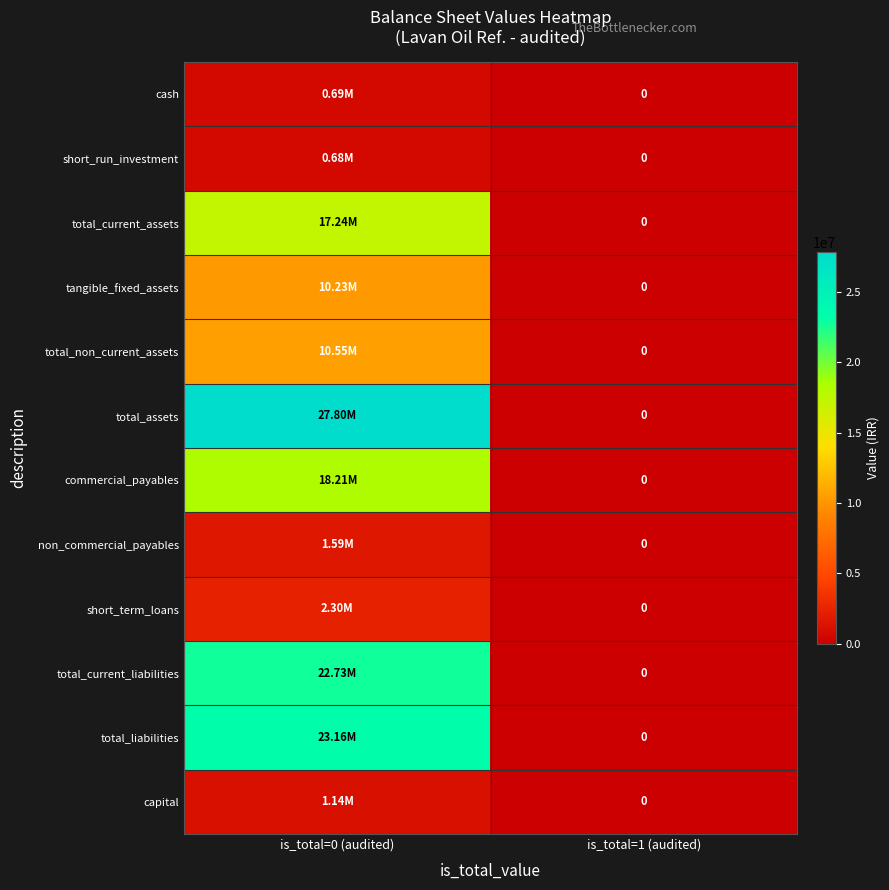

The tangible_fixed_assets series shows -4866860 at is_total=1 (audited). True or false?

False